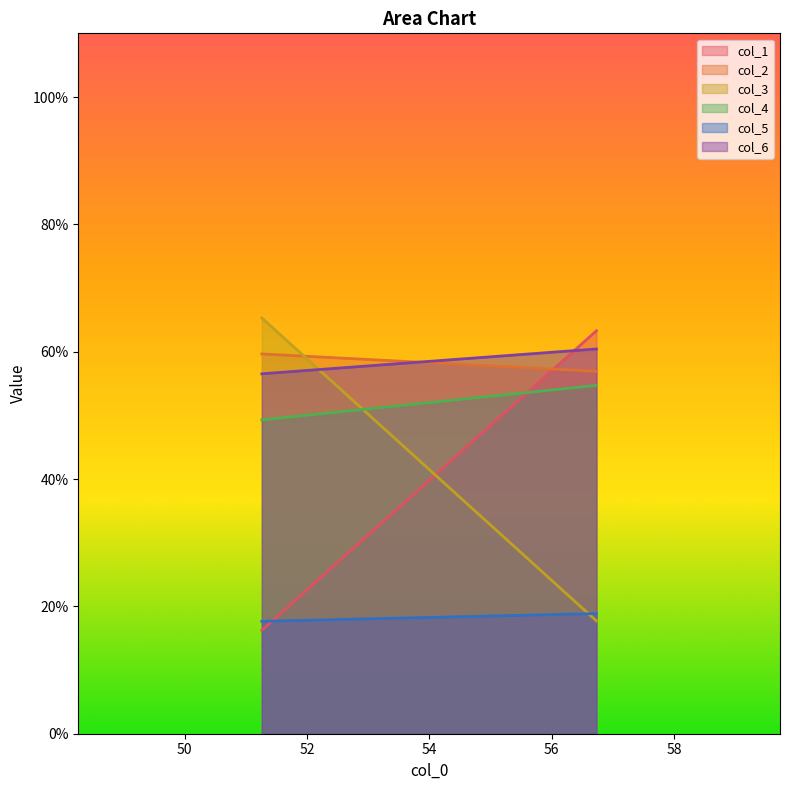

What are all the series names shown in the legend?

col_1, col_2, col_3, col_4, col_5, col_6